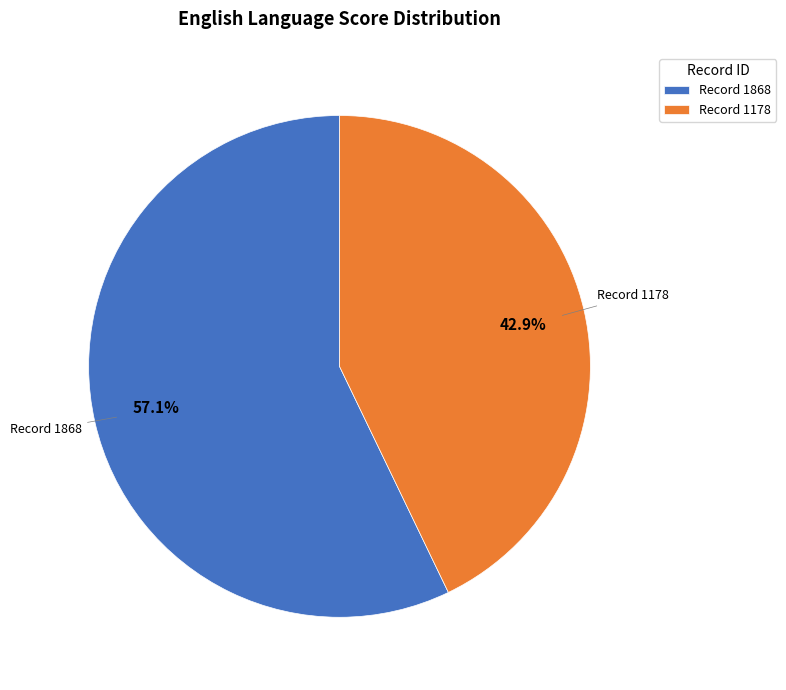

To the nearest percent, what is the difference between the largest and smallest slice percentages?

14%